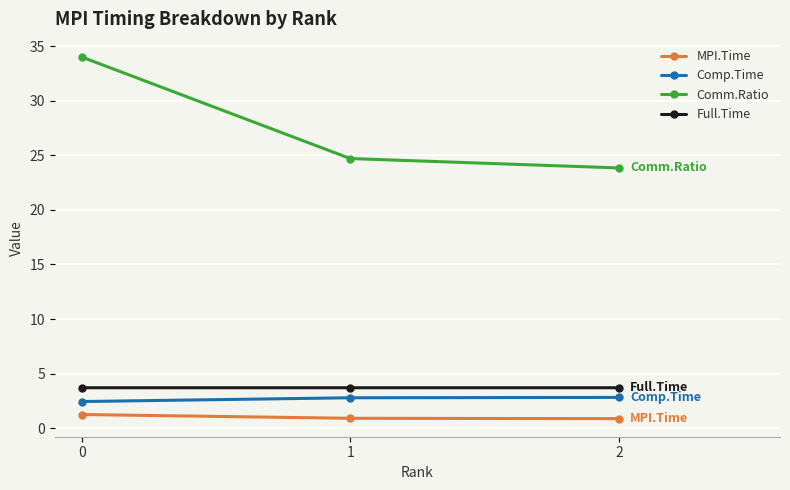

What are all the series names shown in the legend?

MPI.Time, Comp.Time, Comm.Ratio, Full.Time